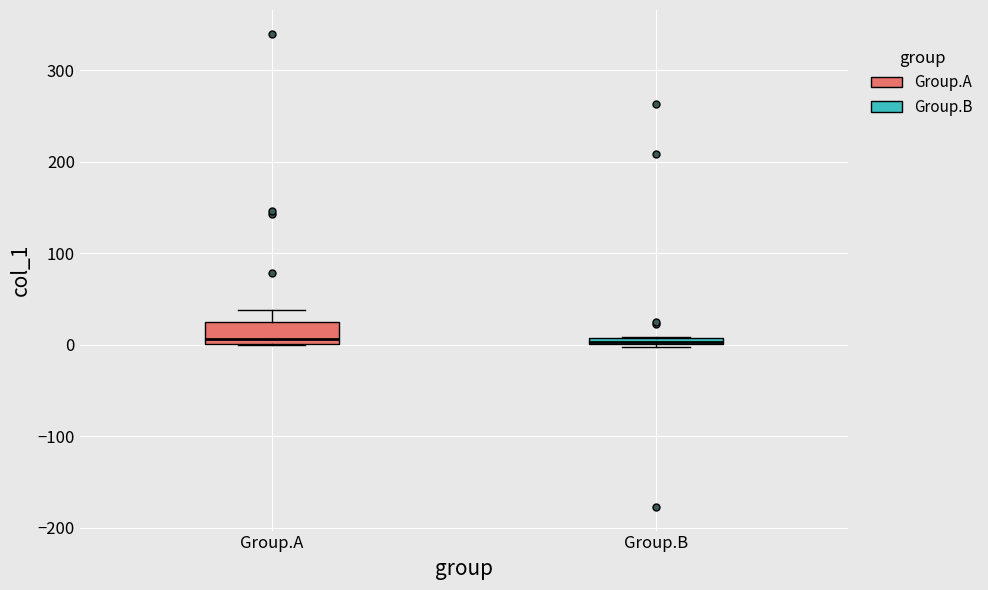

Where is the lower edge of the box for Group.B on the y-axis? The values are not printed on the chart, so give them approximately, as read against the axis.

0